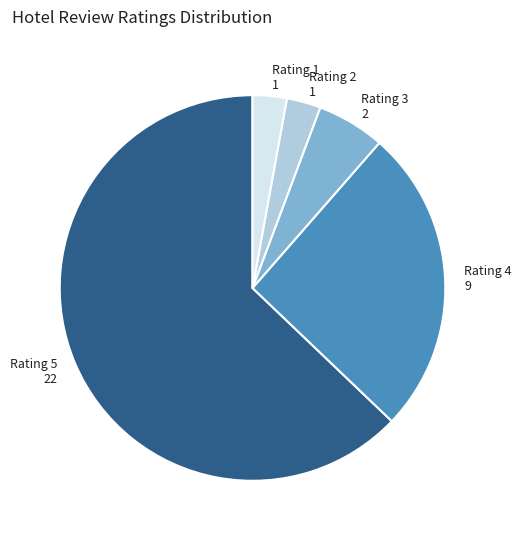

What is the largest slice in the pie chart?

Rating 5 22